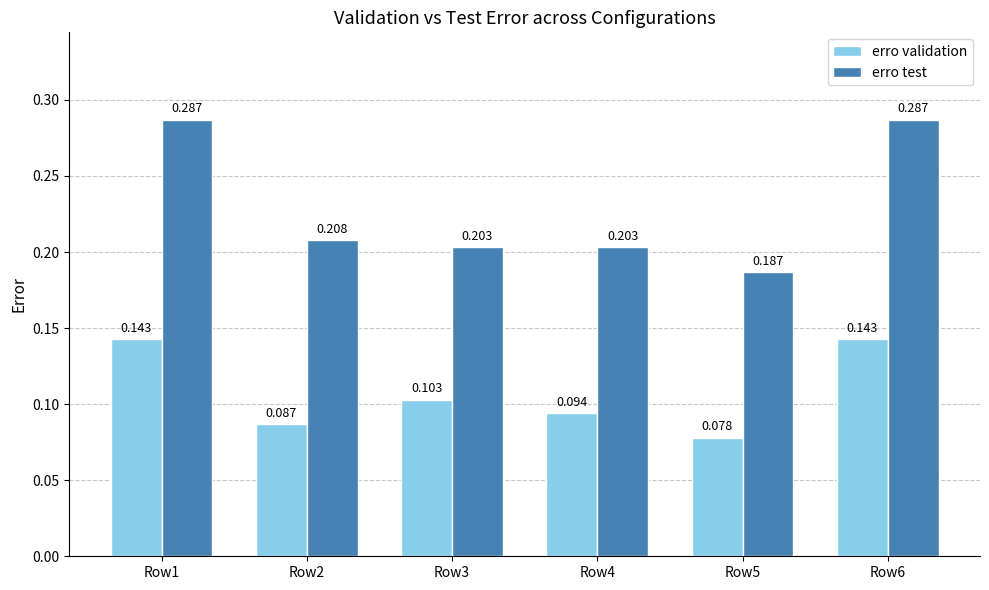

Which series has the largest range (max minus min)?

erro test